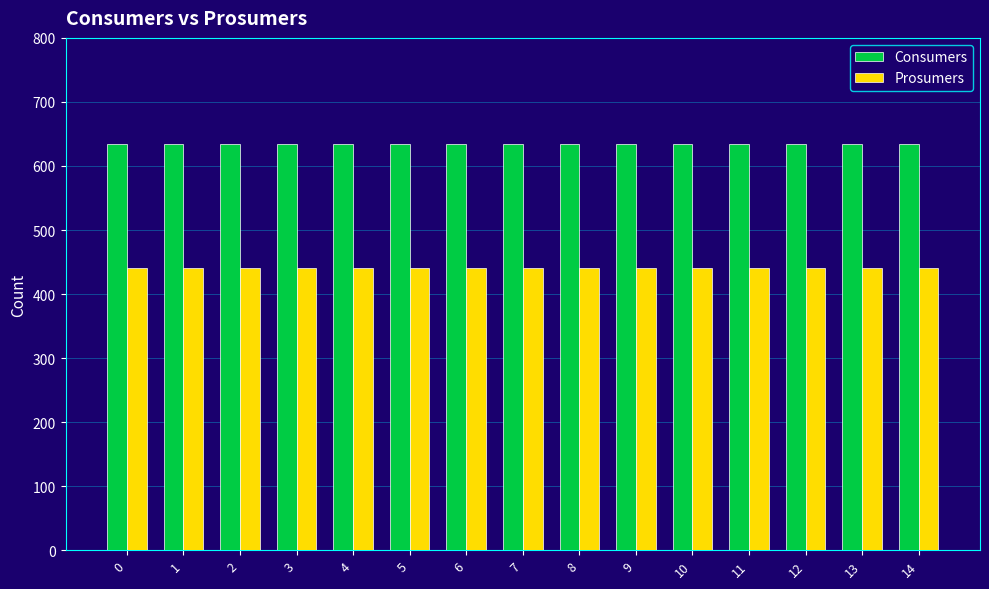

The value of Prosumers at 2 is 440. True or false?

True